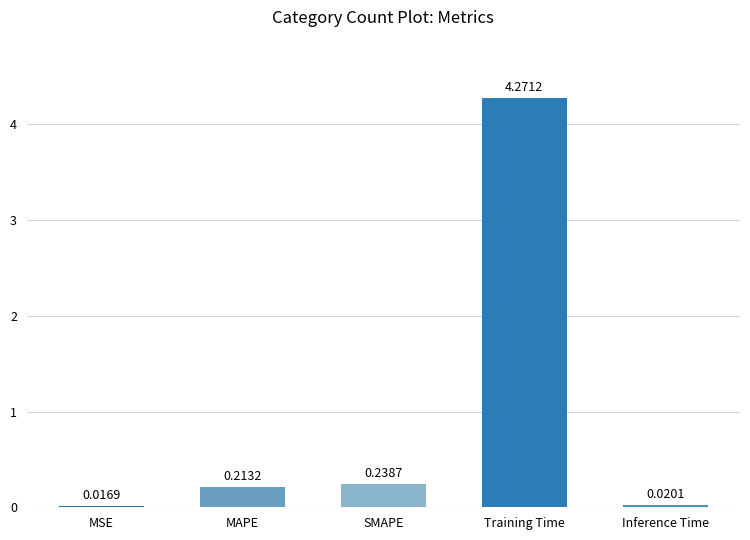

What is the sum of all values?

4.8